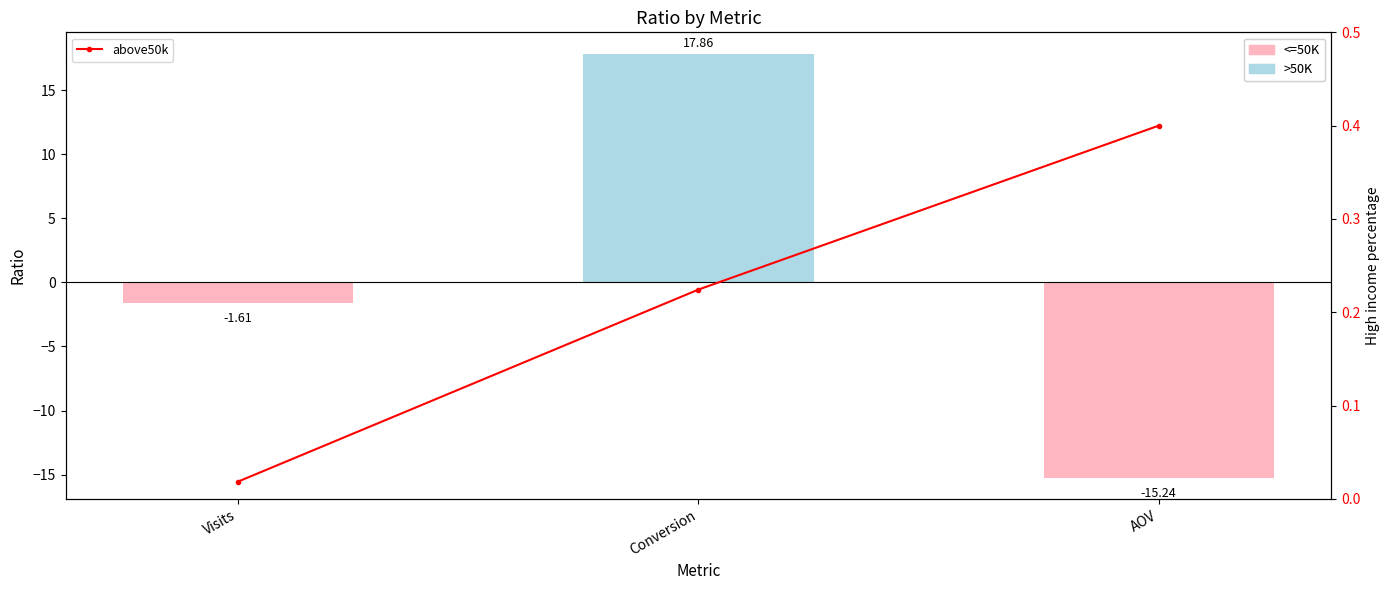

What is the label of the 2nd bar from the right?

Conversion